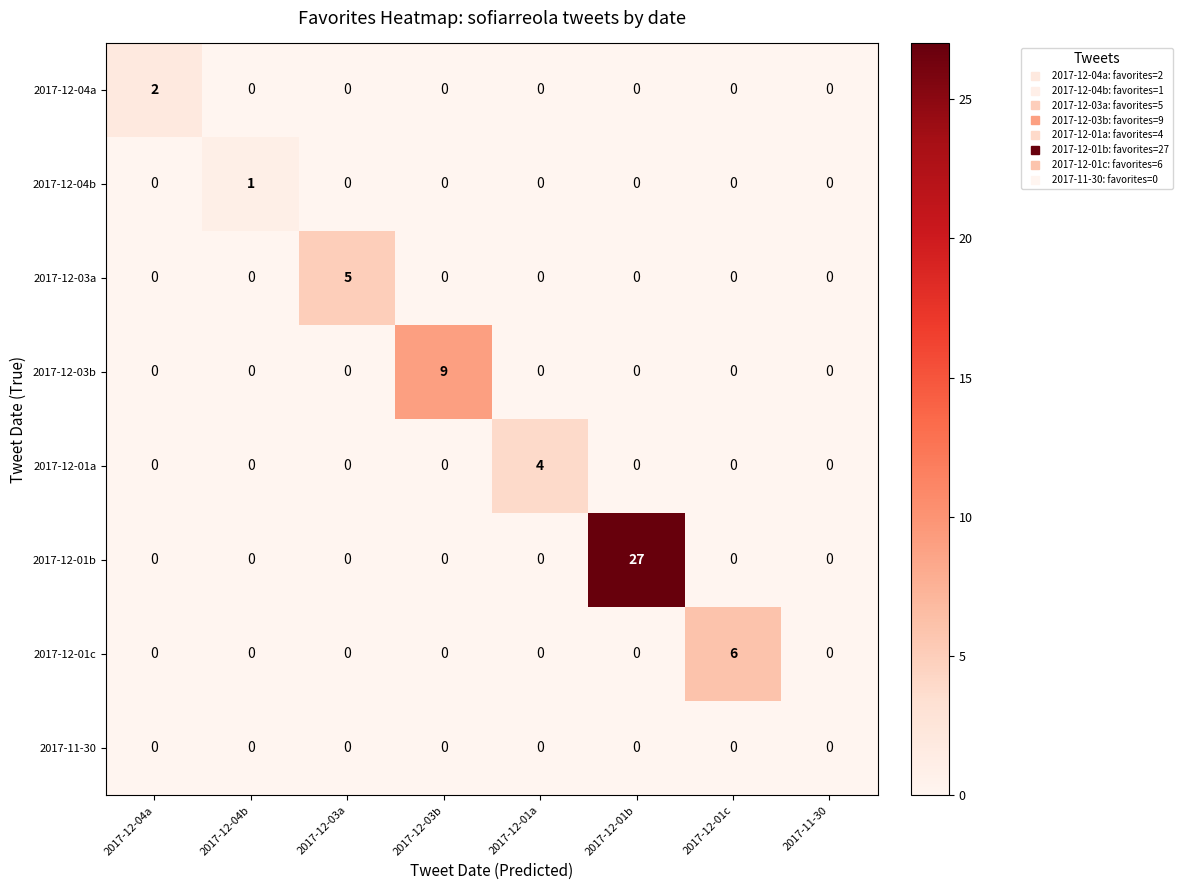

Between 2017-12-03b and 2017-12-01c, which series saw the biggest shift?

2017-12-03b